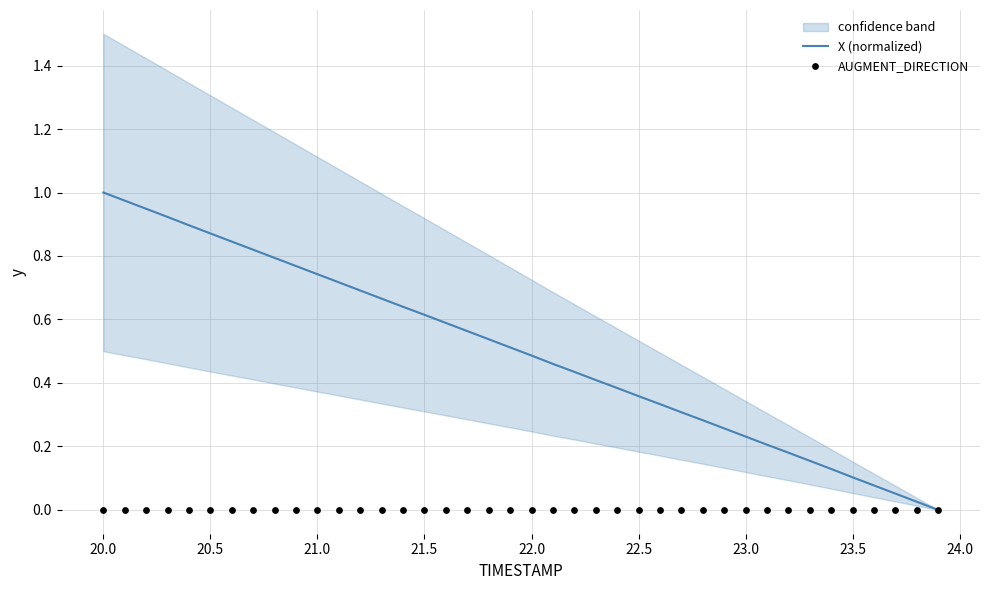

Which series reaches the minimum Y coordinate?

X (normalized)